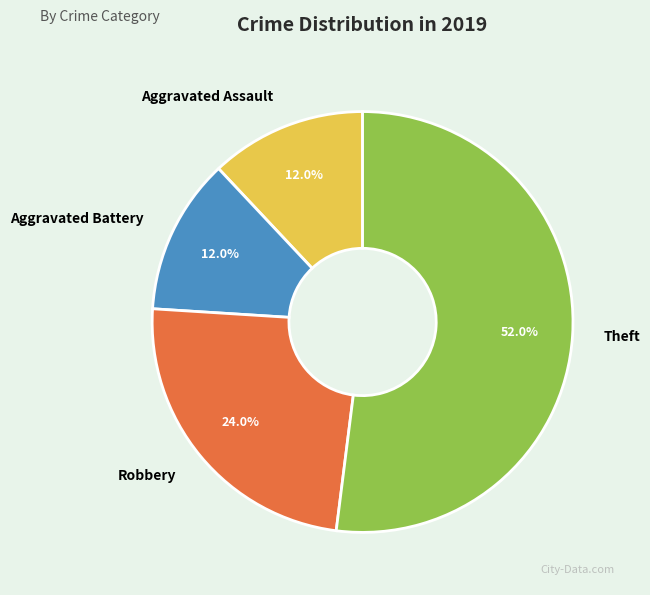

What is the largest slice in the pie chart?

Theft